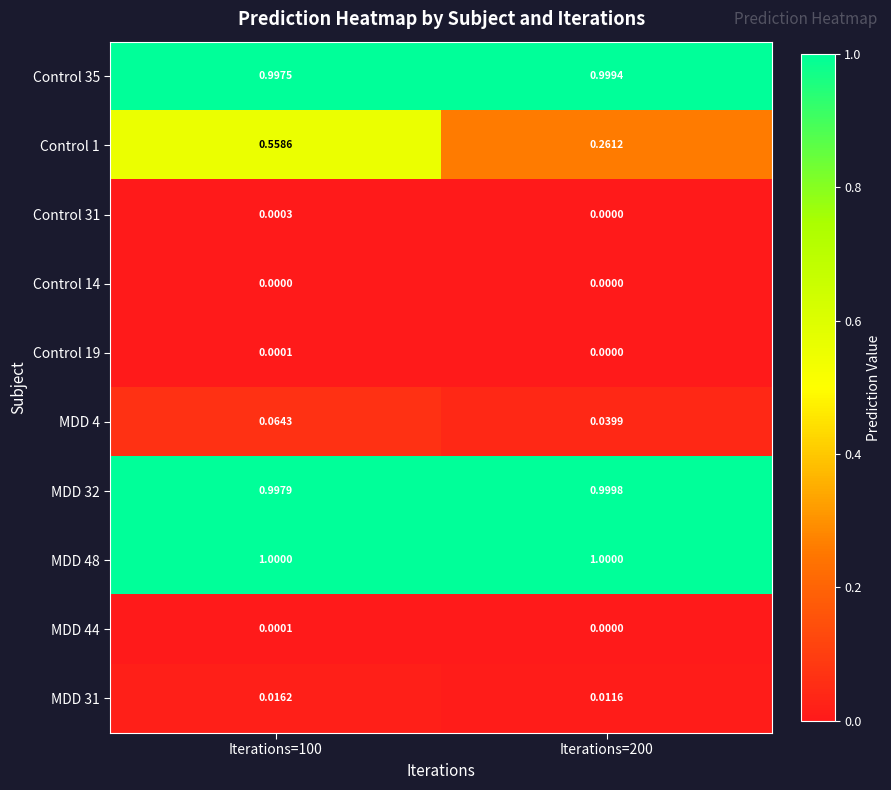

What is the difference between the highest and lowest values at Iterations=100?

1.0